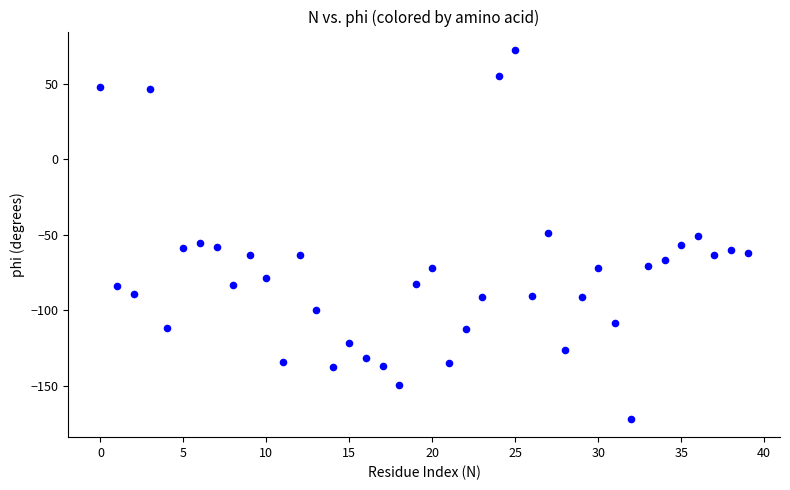

What is the range of Y values (max minus min)?

244.2